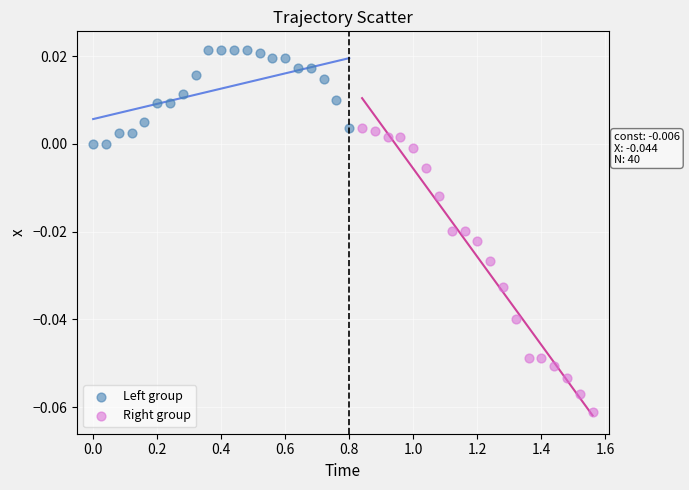

Which series contains the highest Y value?

Left group